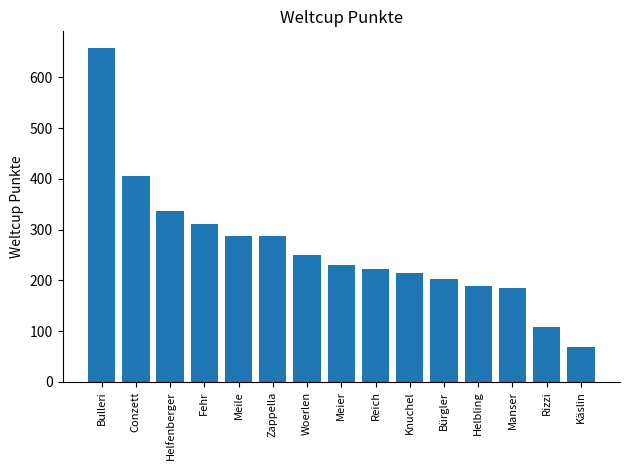

How many bars are there in total?

15